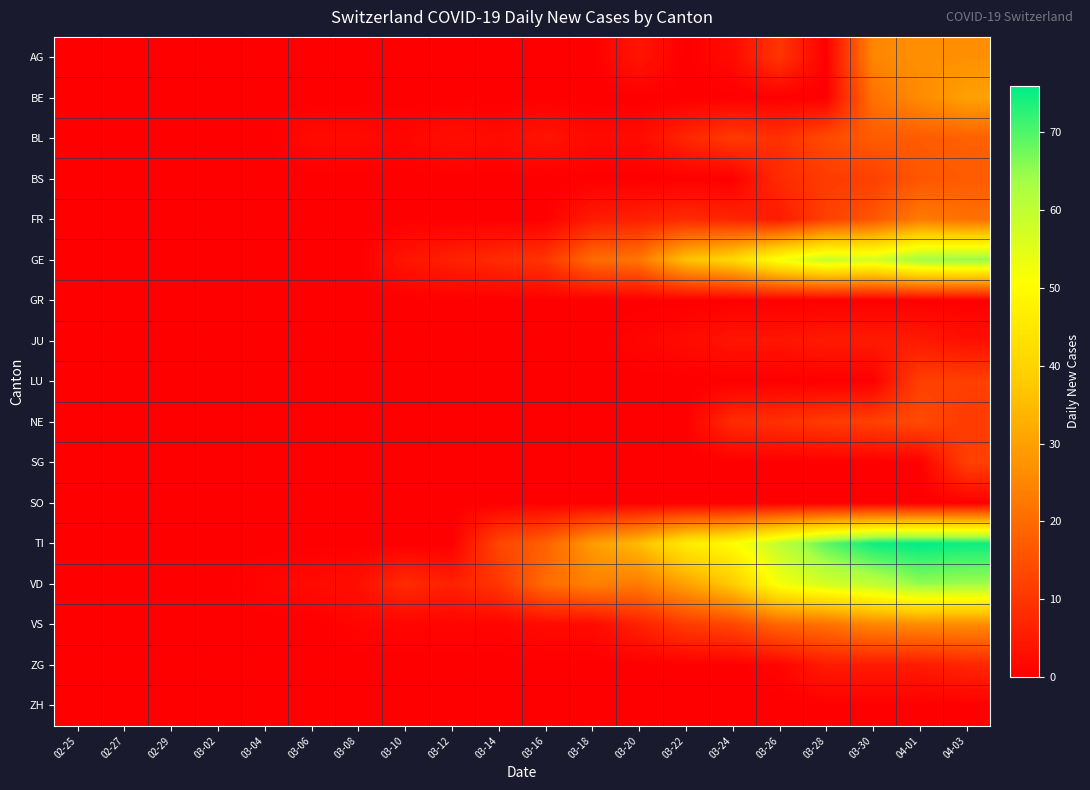

How many categories are shown in the chart?

20